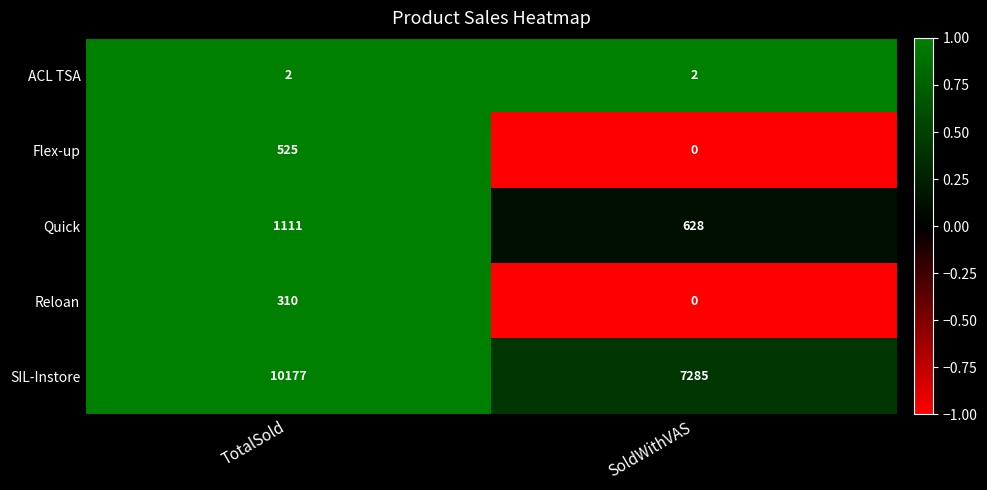

Is it true that SIL-Instore equals 7285 at SoldWithVAS?

True